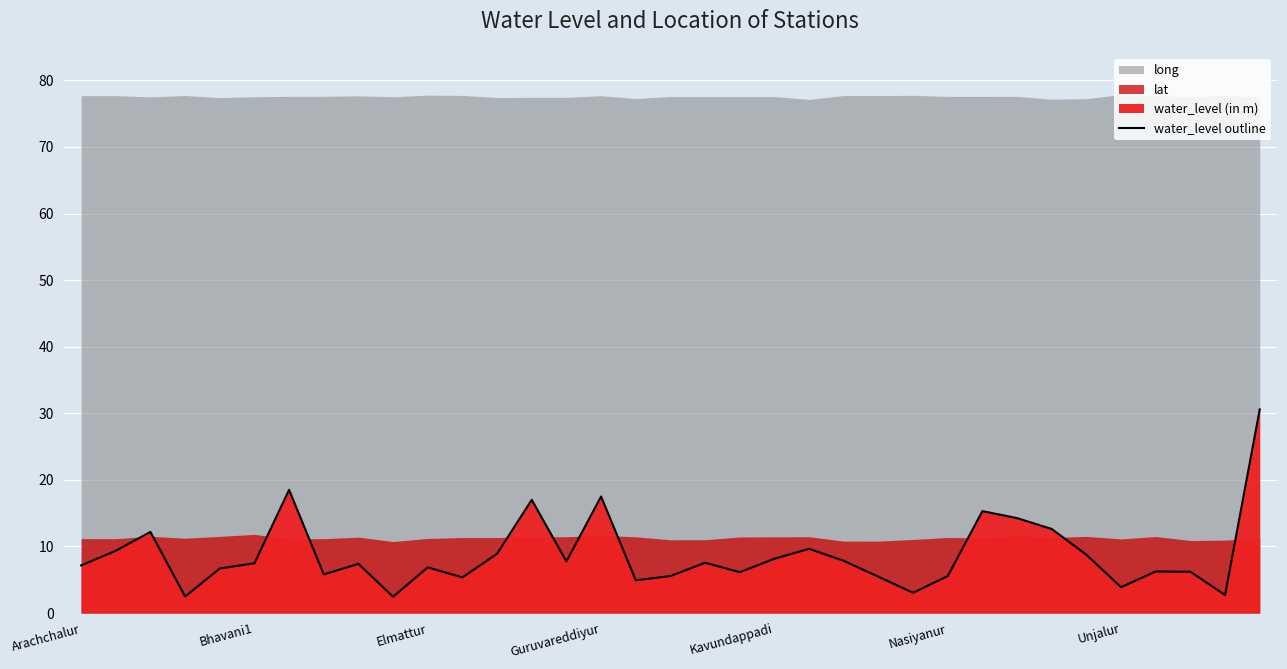

What is the highest value of the water_level outline series?

30.6